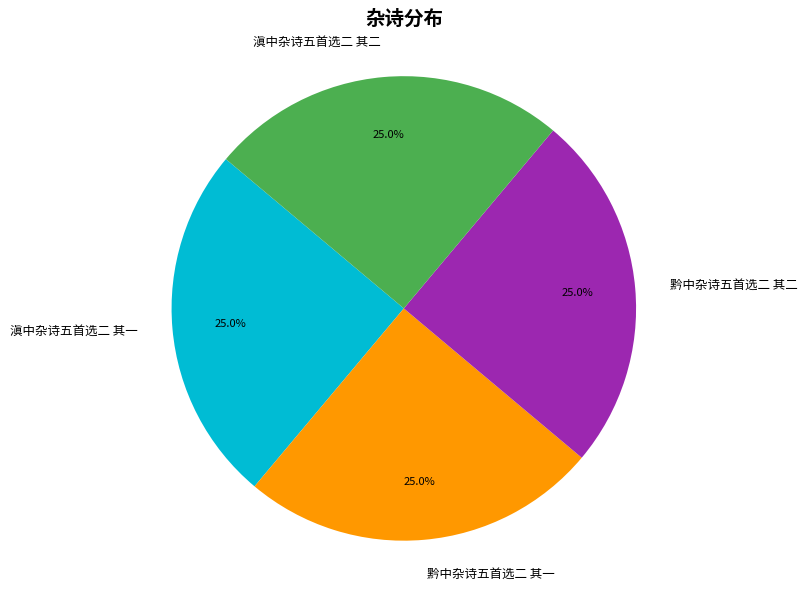

Is there a majority slice in this chart?

No